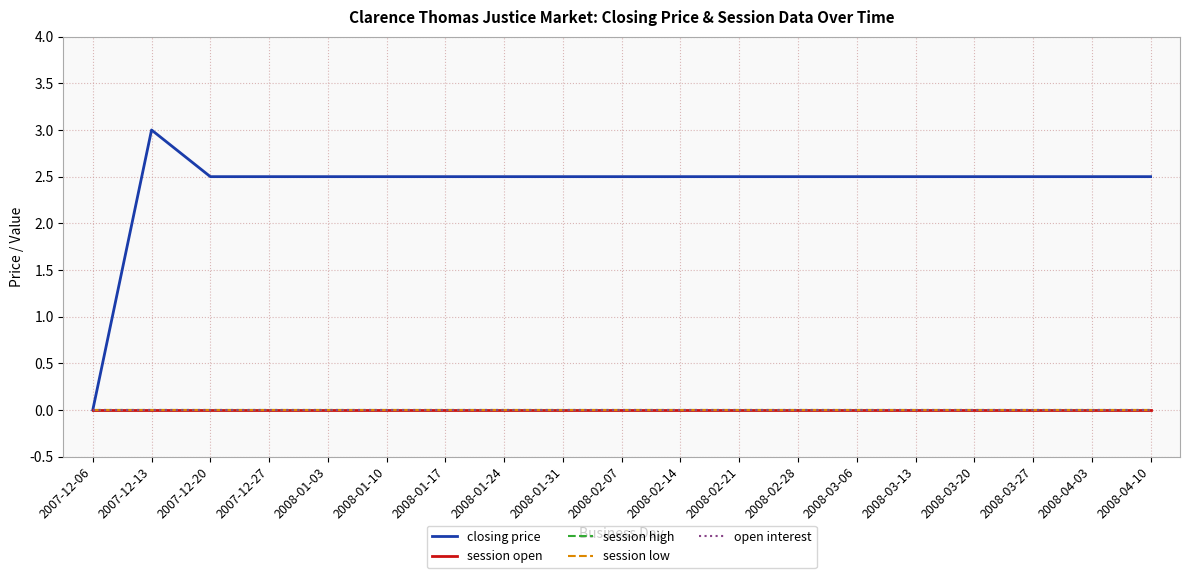

At which category does closing price reach its first local peak?

2007-12-13